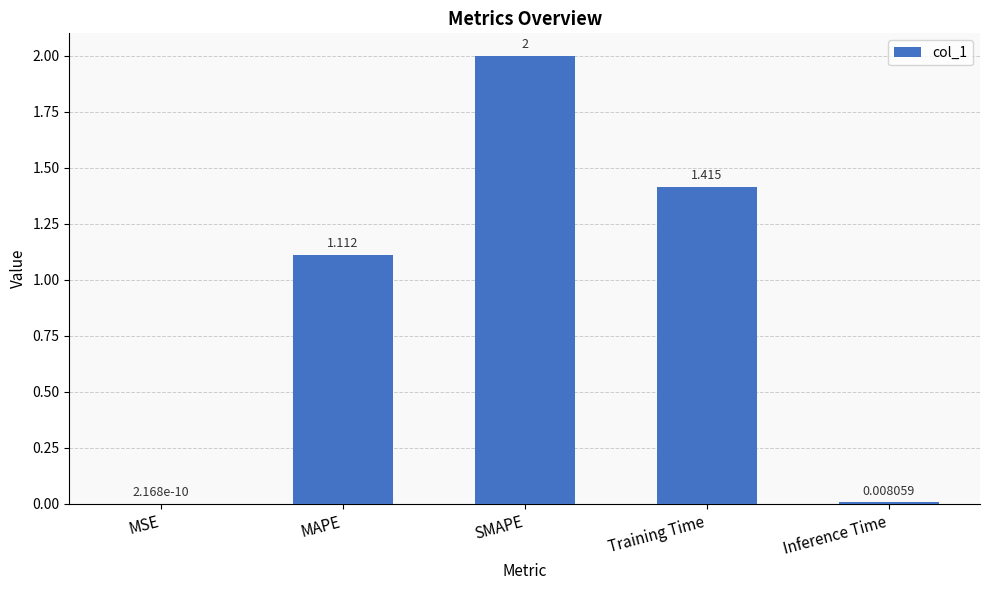

Where is the data nearest to the value 1?

MAPE